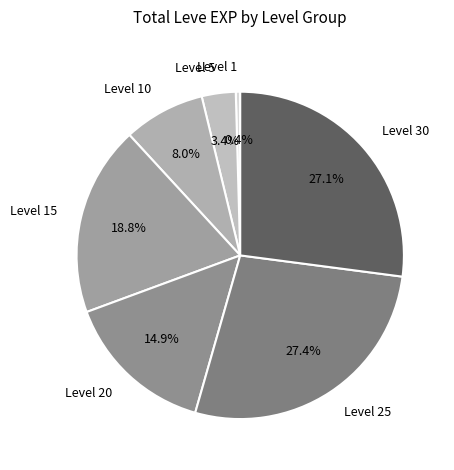

What is the smallest slice in the pie chart?

Level 1